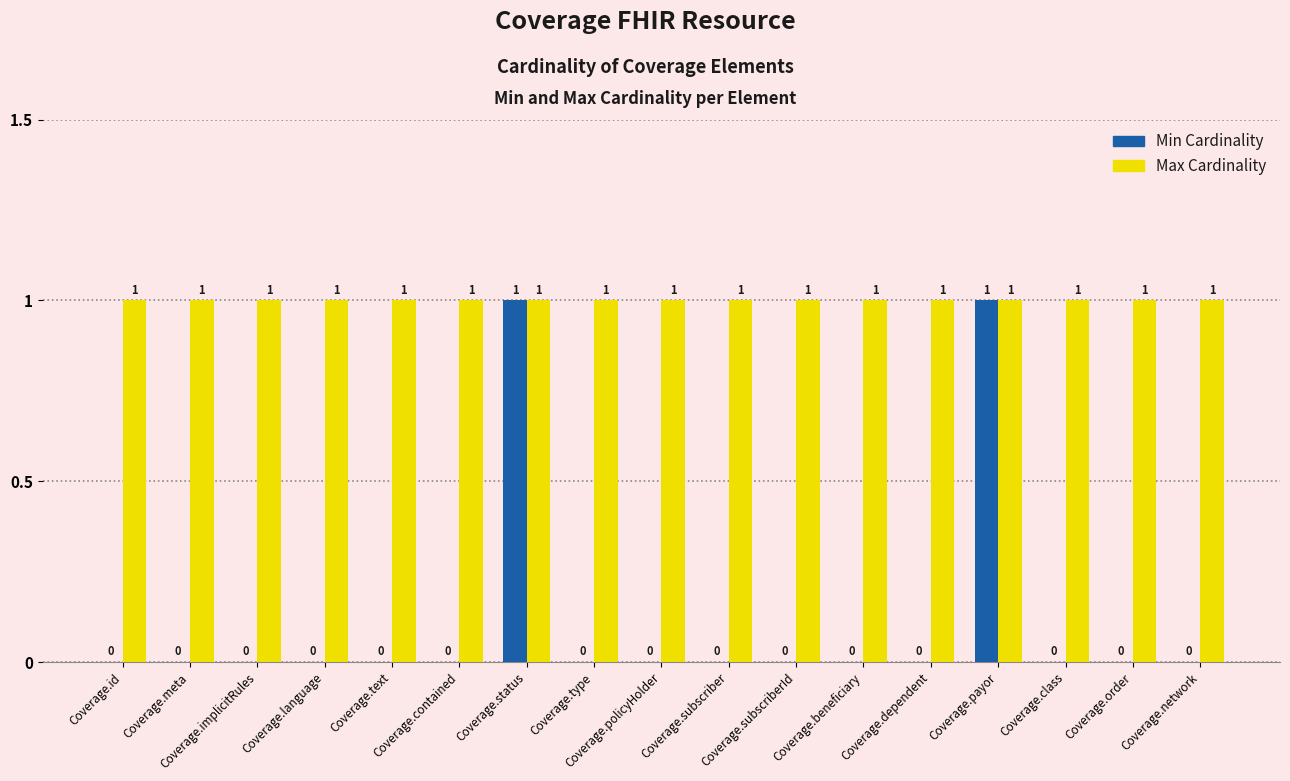

True or false: Max Cardinality has a value of 1 at Coverage.beneficiary.

True